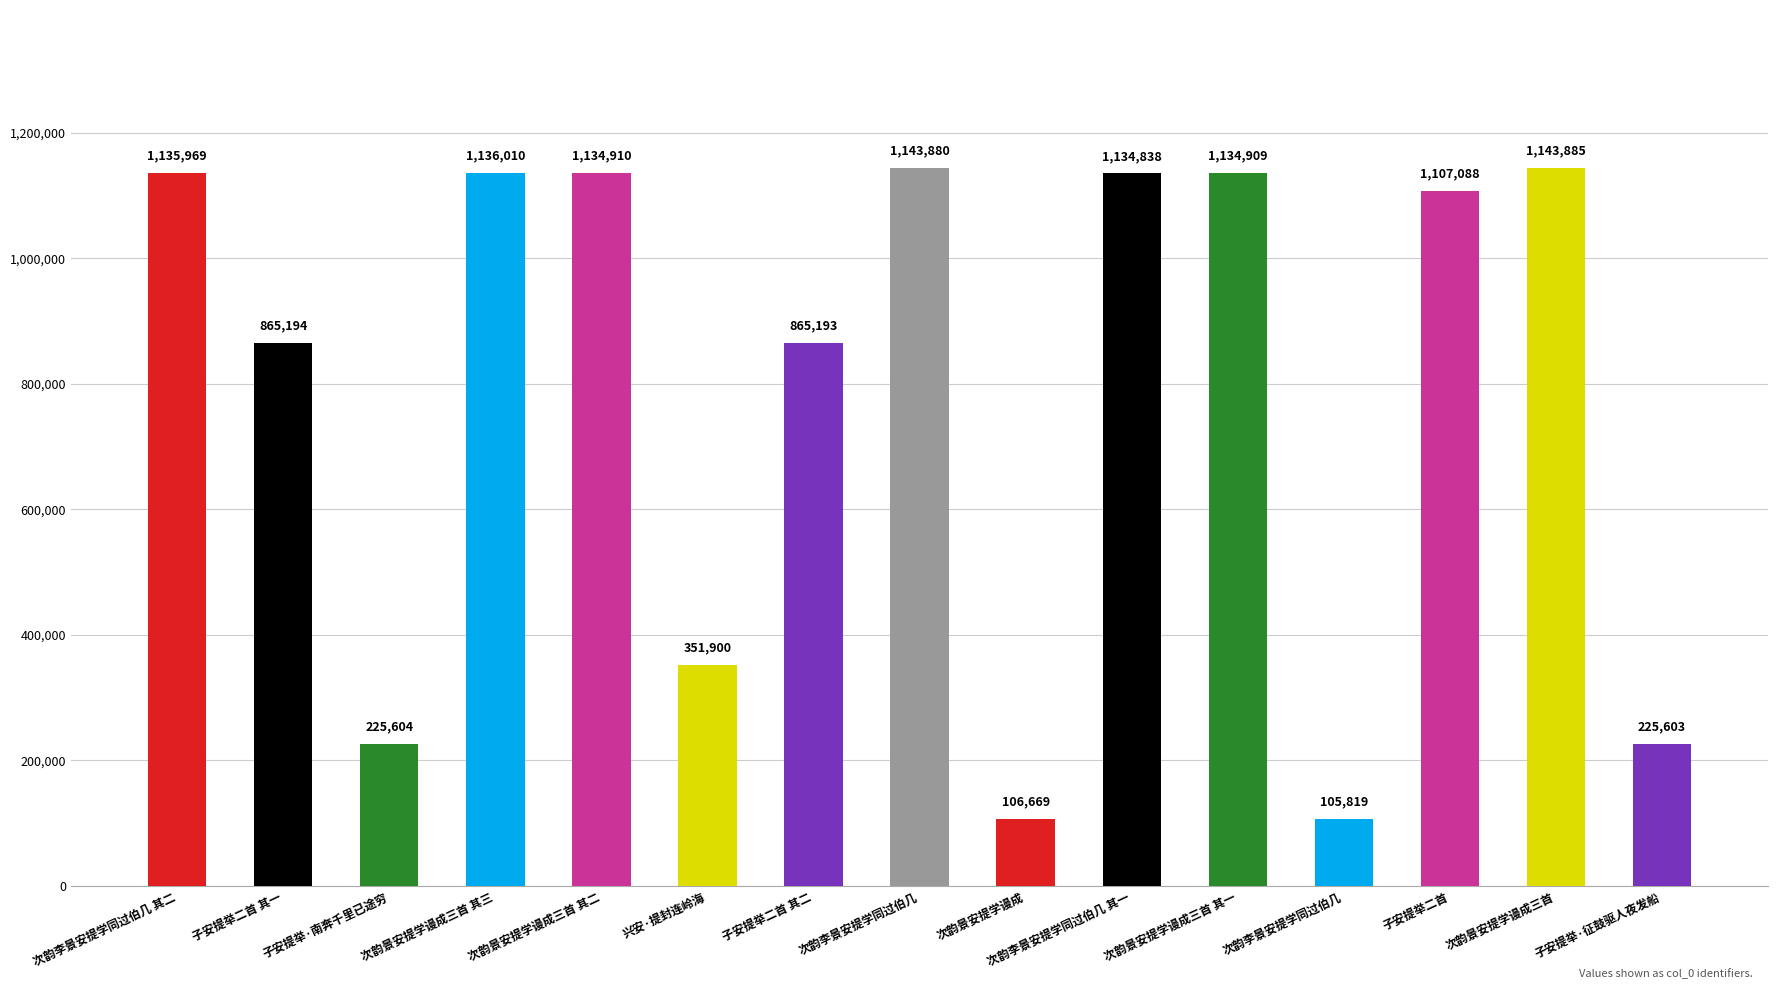

Are the bars grouped side by side (vs. stacked)?

No